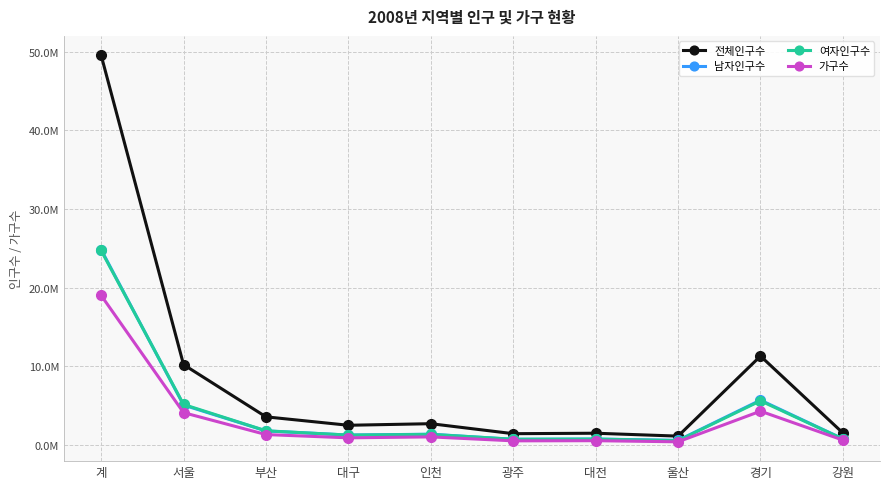

True or false: 남자인구수 has more than 0 interior local peaks.

True